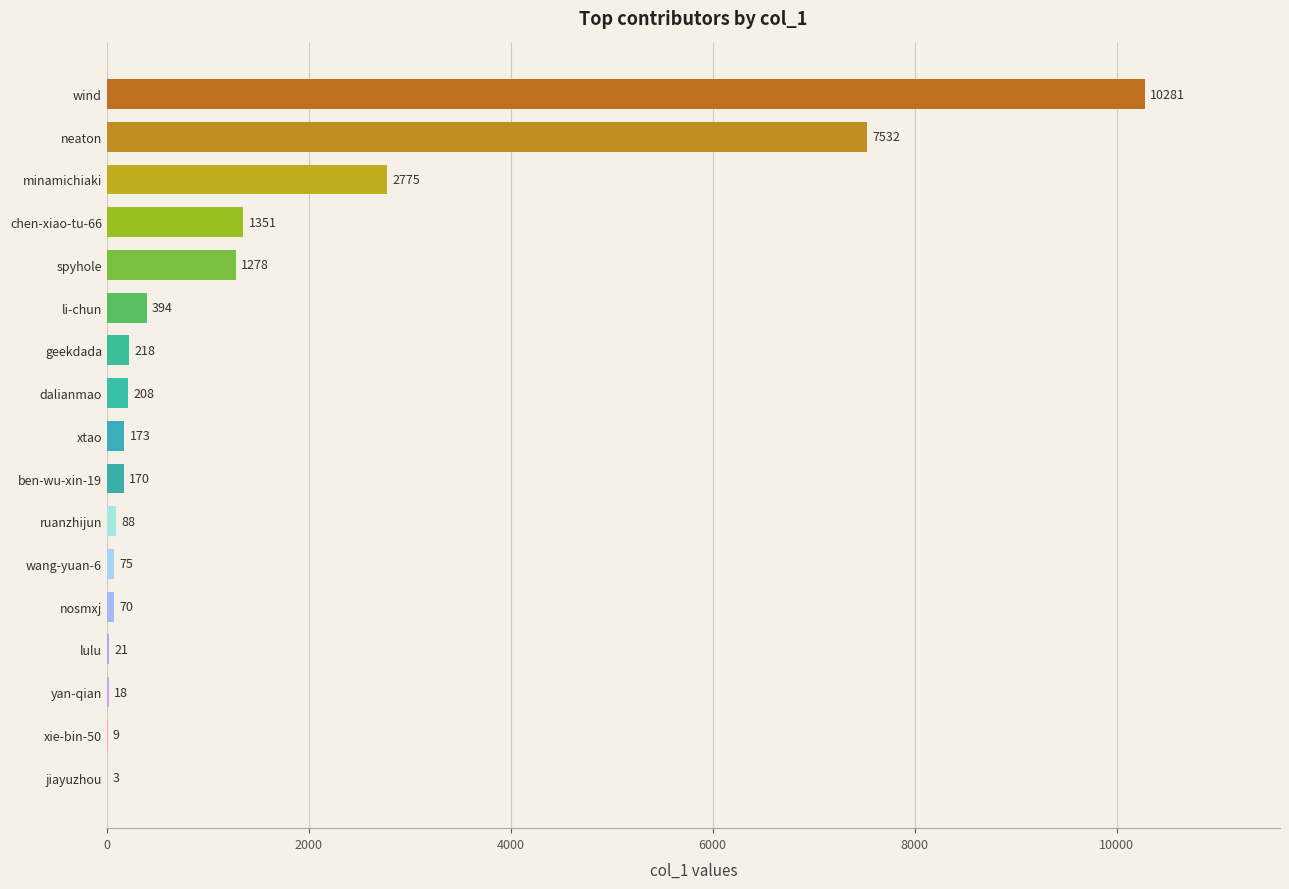

Does the chart contain stacked bars?

No